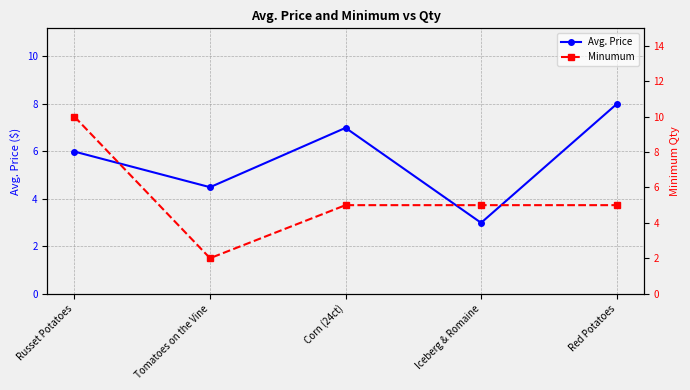

The Avg. Price series shows 2.6 at Russet Potatoes. True or false?

False